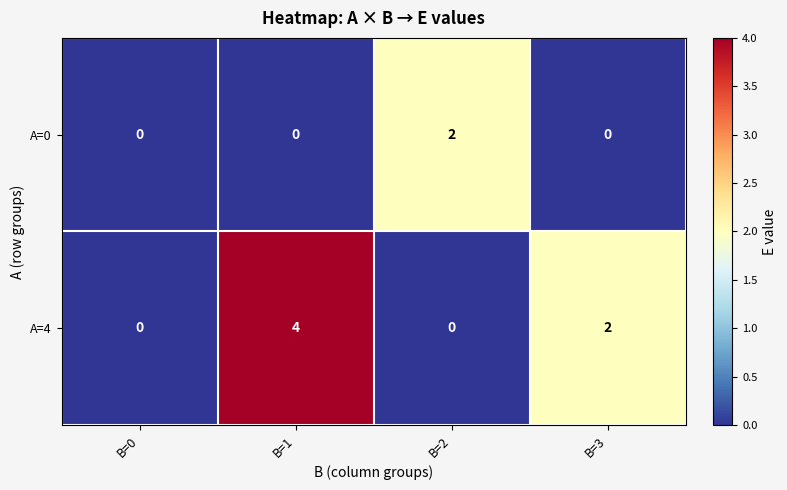

How many A=4 values are between 0 and 4?

4